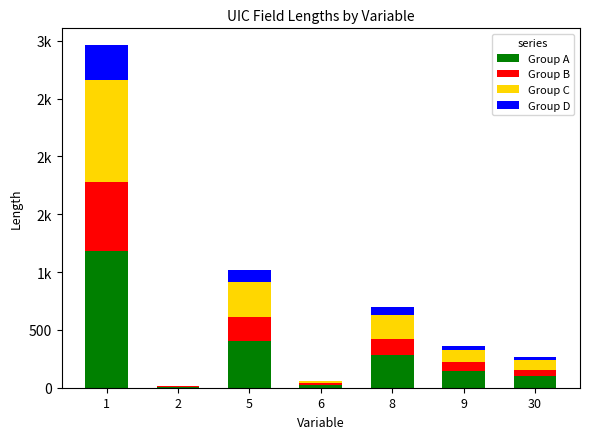

At how many categories does at least one series exceed 694?

1